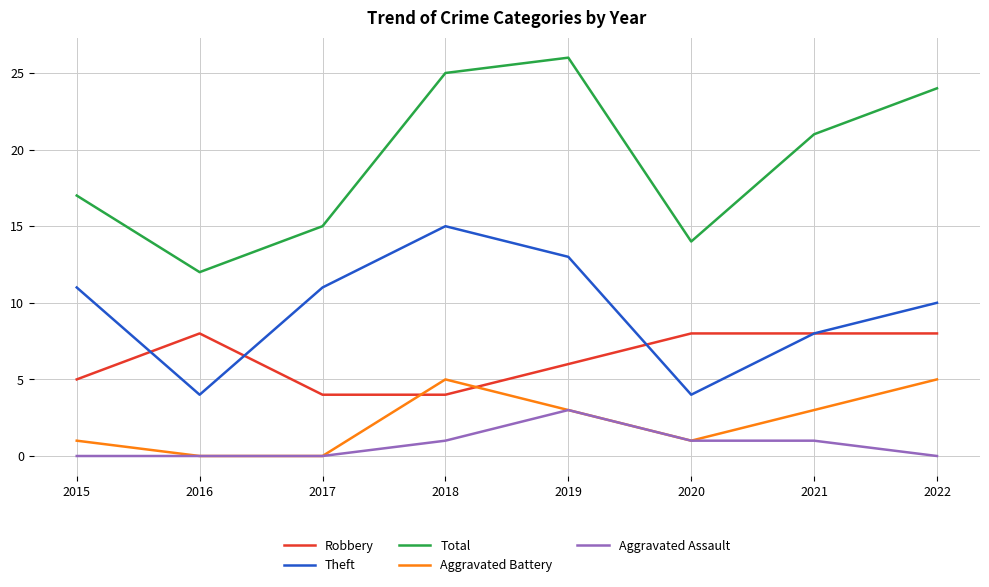

Rank the series by their maximum value, from lowest to highest.

Aggravated Assault, Aggravated Battery, Robbery, Theft, Total